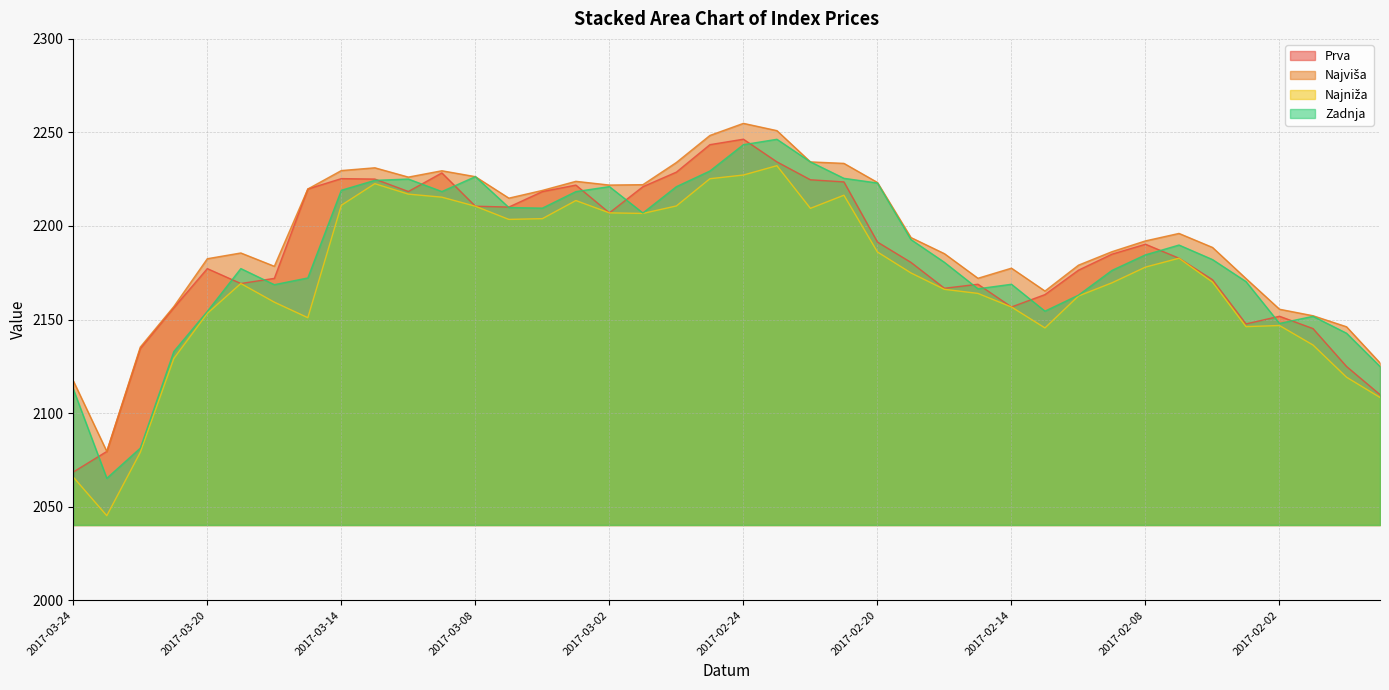

What is the total value across all series at 2017-03-03?

8877.7